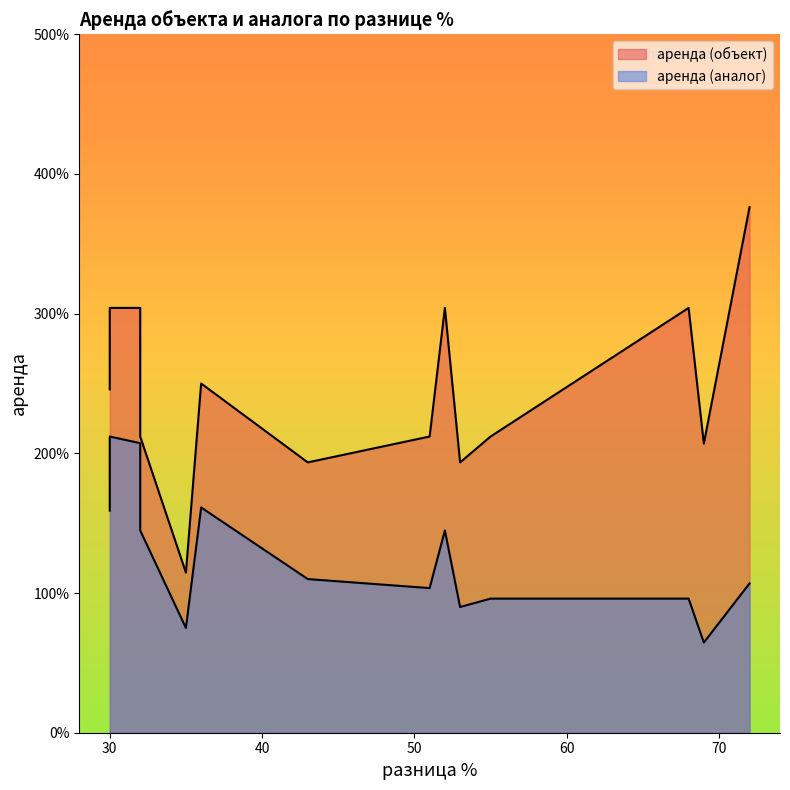

At 72, list the series in order from smallest to largest.

аренда (аналог), аренда (объект)